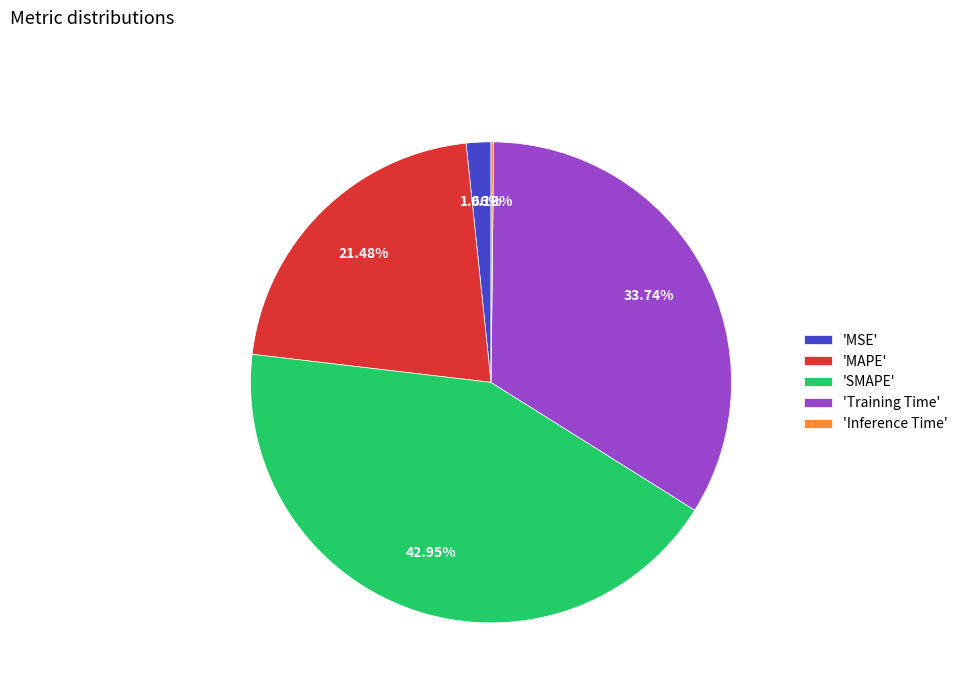

Is the sum of 'SMAPE' and 'Training Time' greater than half?

Yes